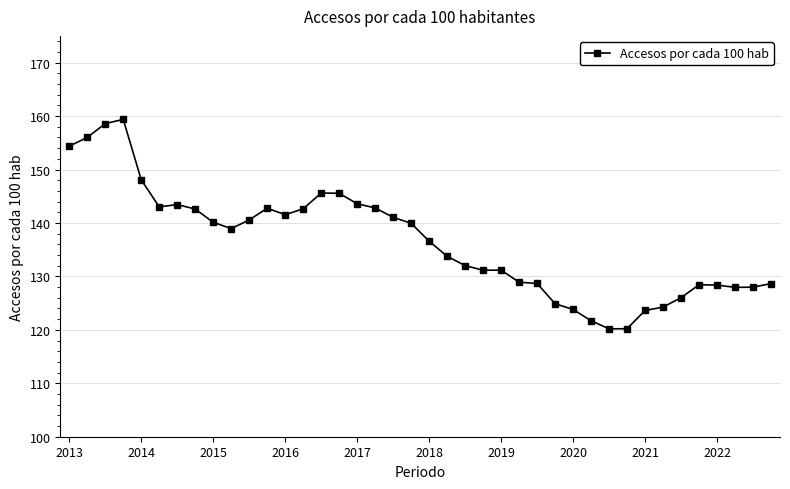

What is the maximum value shown in the chart?

159.4